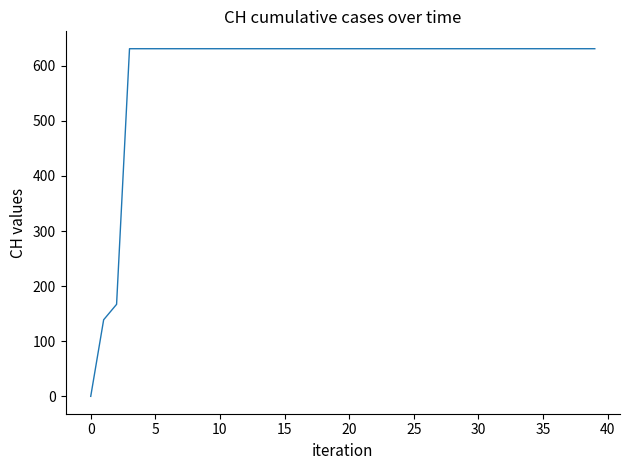

Reading left to right, list all the values displayed in this chart.

0	139	167	631	631	631	631	631	631	631	631	631	631	631	631	631	631	631	631	631	631	631	631	631	631	631	631	631	631	631	631	631	631	631	631	631	631	631	631	631